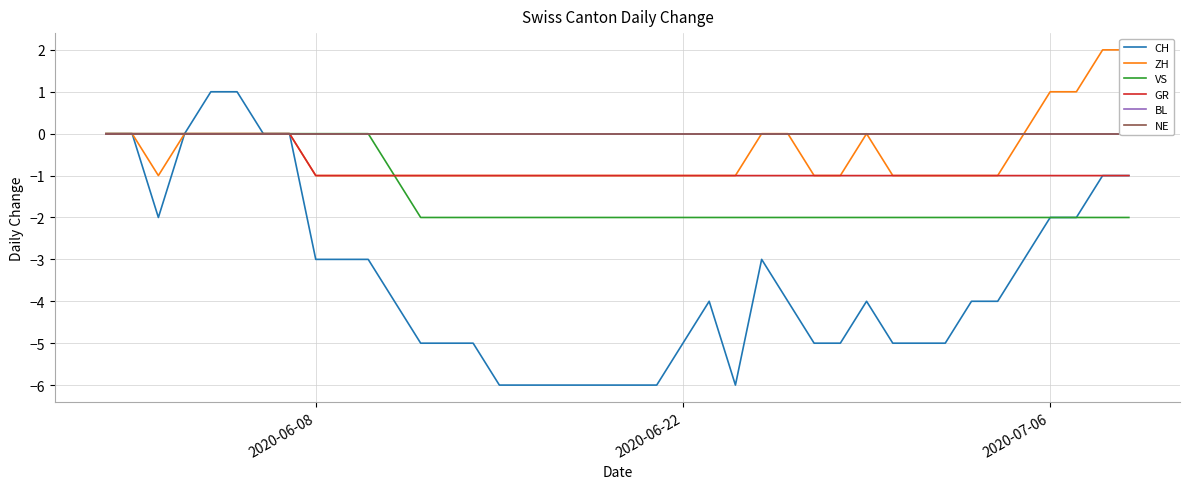

What are all the series names shown in the legend?

CH, ZH, VS, GR, BL, NE